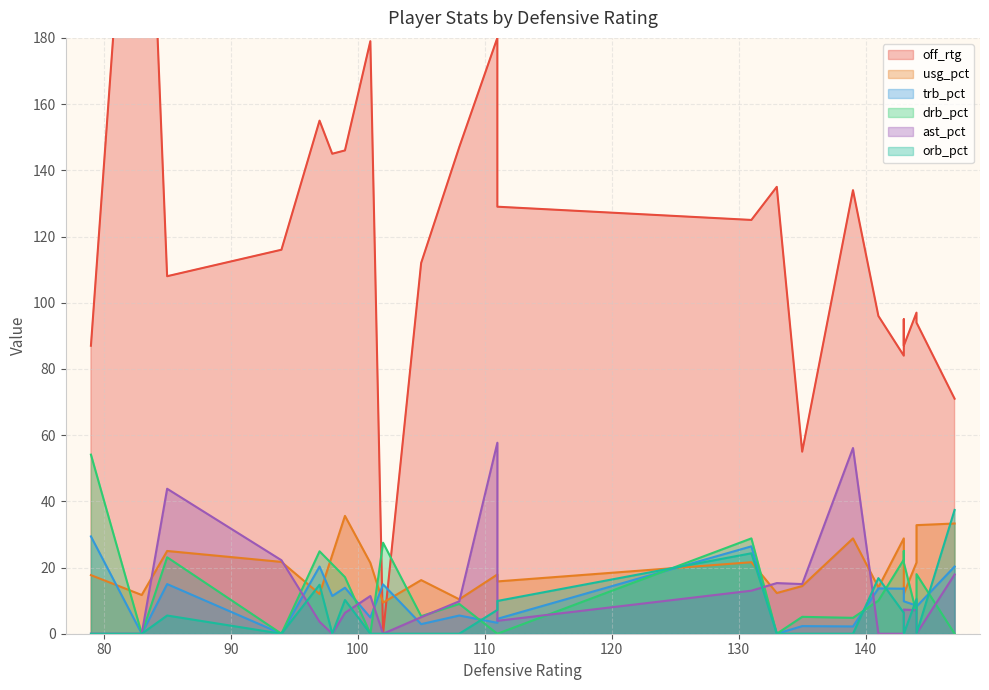

What is the difference between the highest and lowest values at 102?

27.5